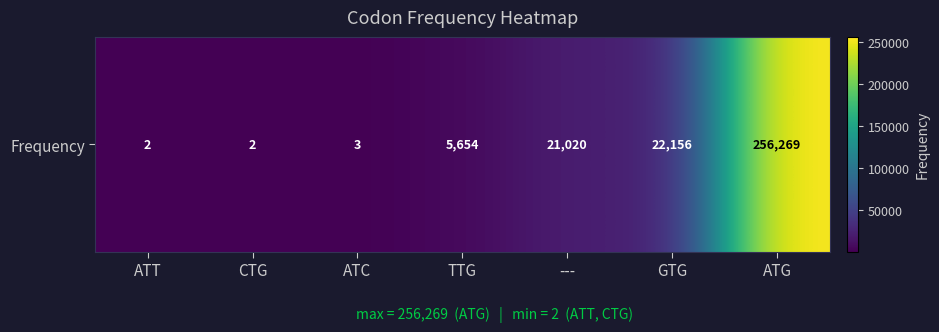

What is the change in value from ATC to ATG?

+256266